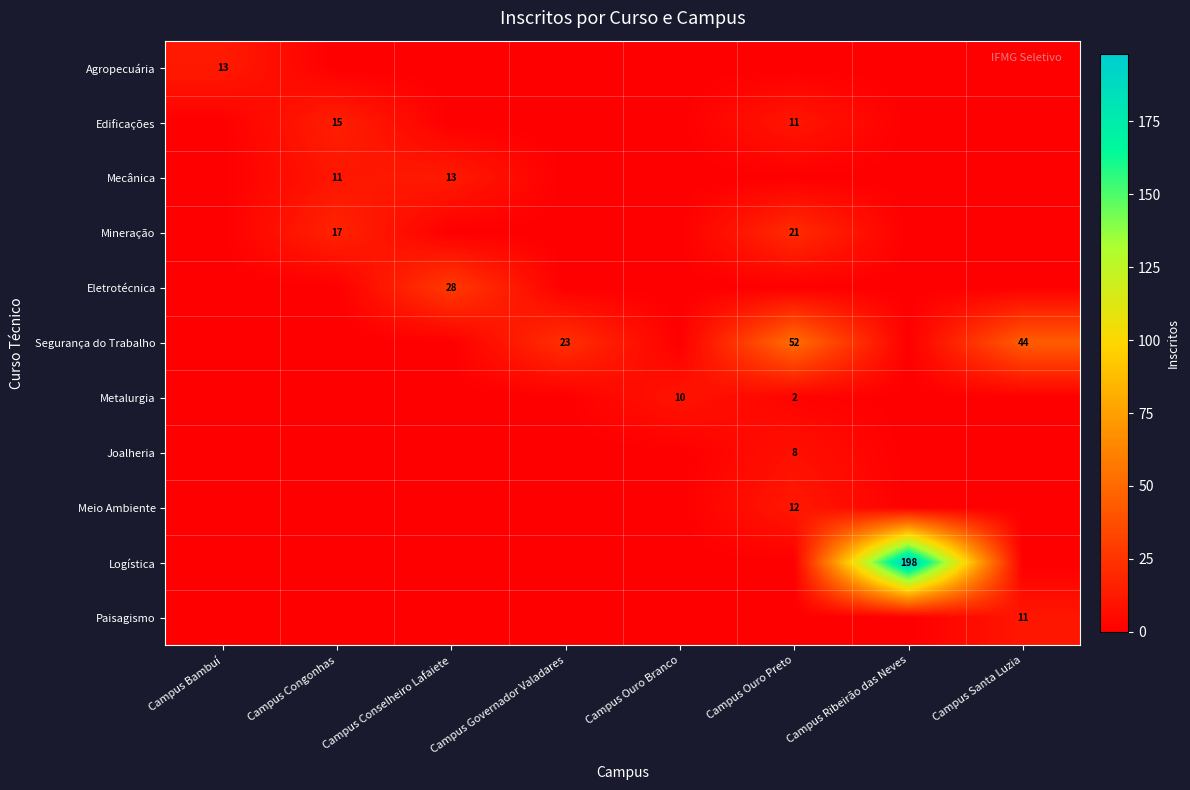

The Edificações series shows 7 at Campus Ouro Preto. True or false?

False